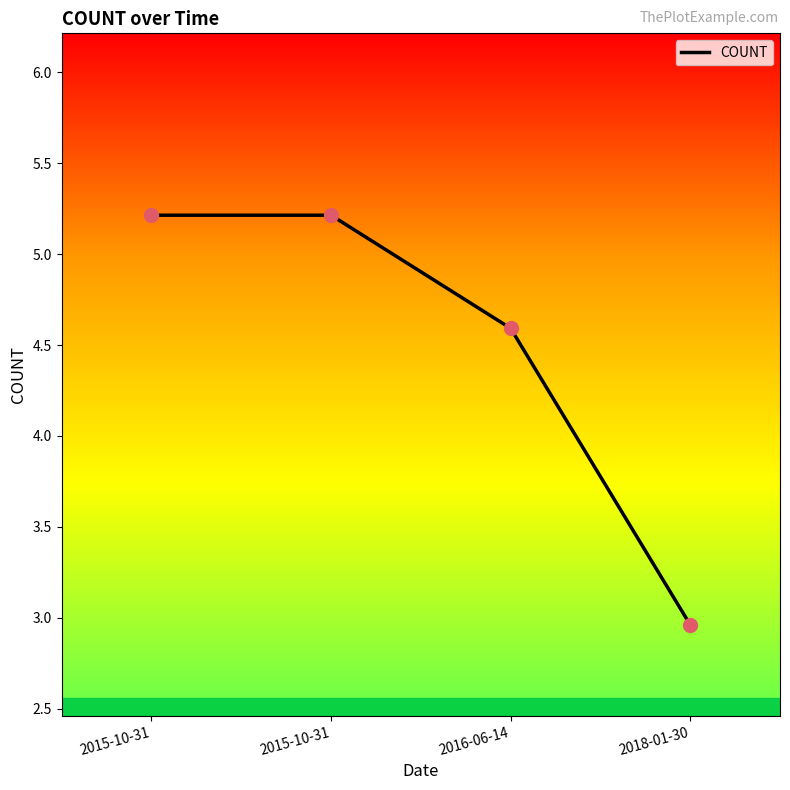

What is the ratio of the value at 2018-01-30 to the value at 2015-10-31?

0.6